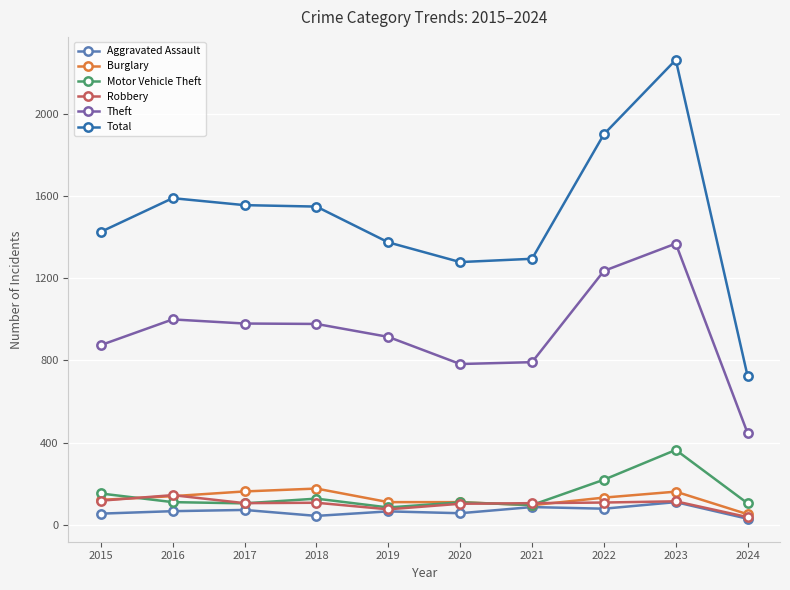

At which label does Robbery reach its peak?

2016